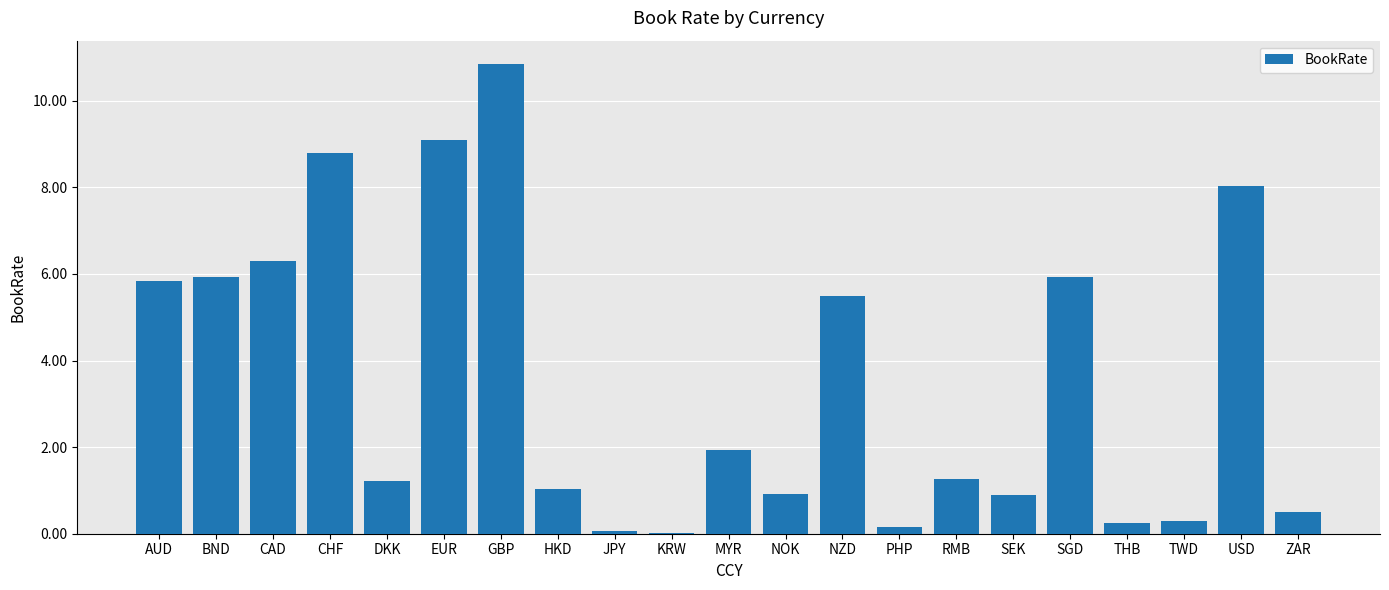

At which label is the value closest to 5?

NZD